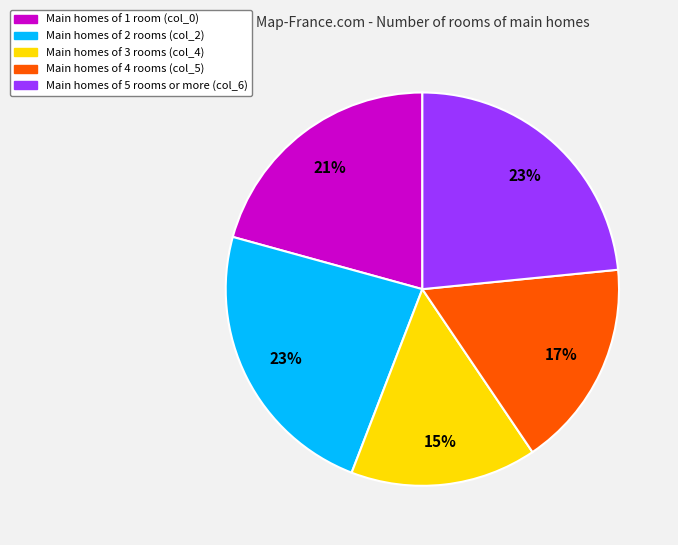

Is there a majority slice in this chart?

No